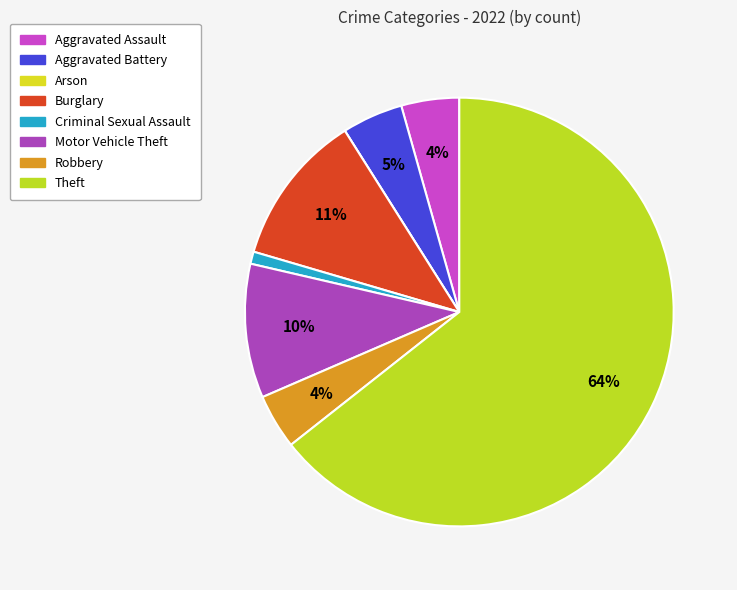

Is it true that Robbery is 4% of the pie?

True